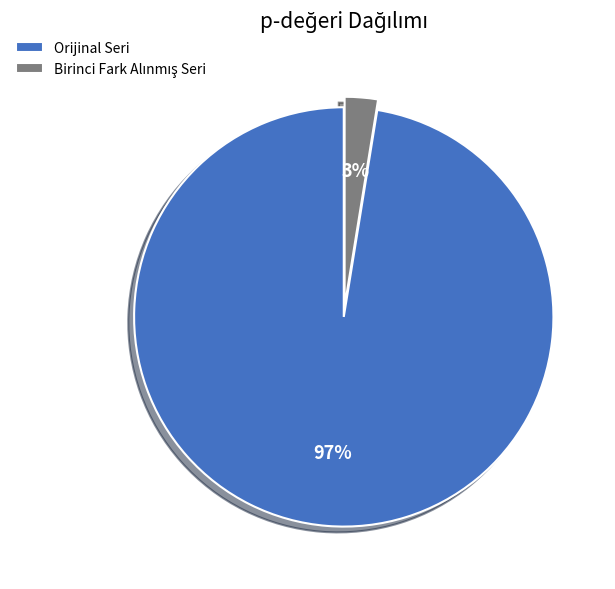

To the nearest percent, what is the average slice percentage?

50%